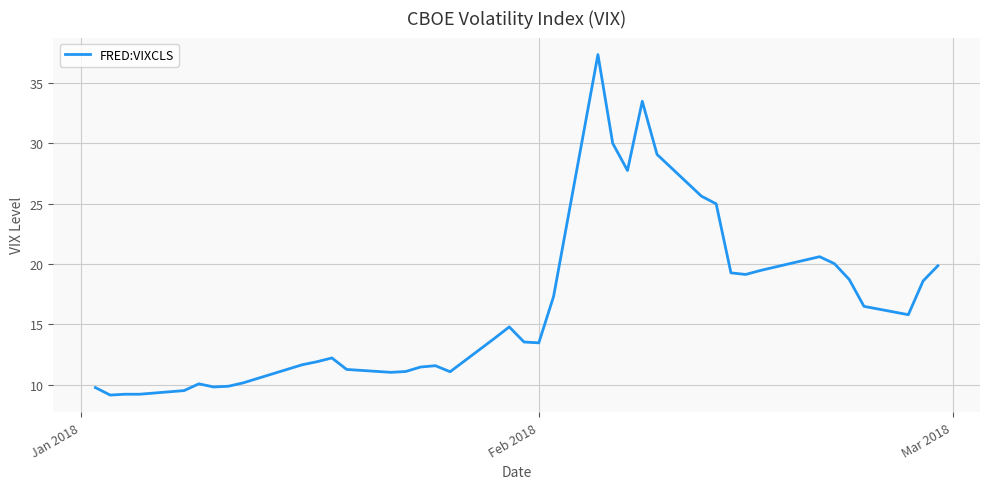

What is the average value?

16.5